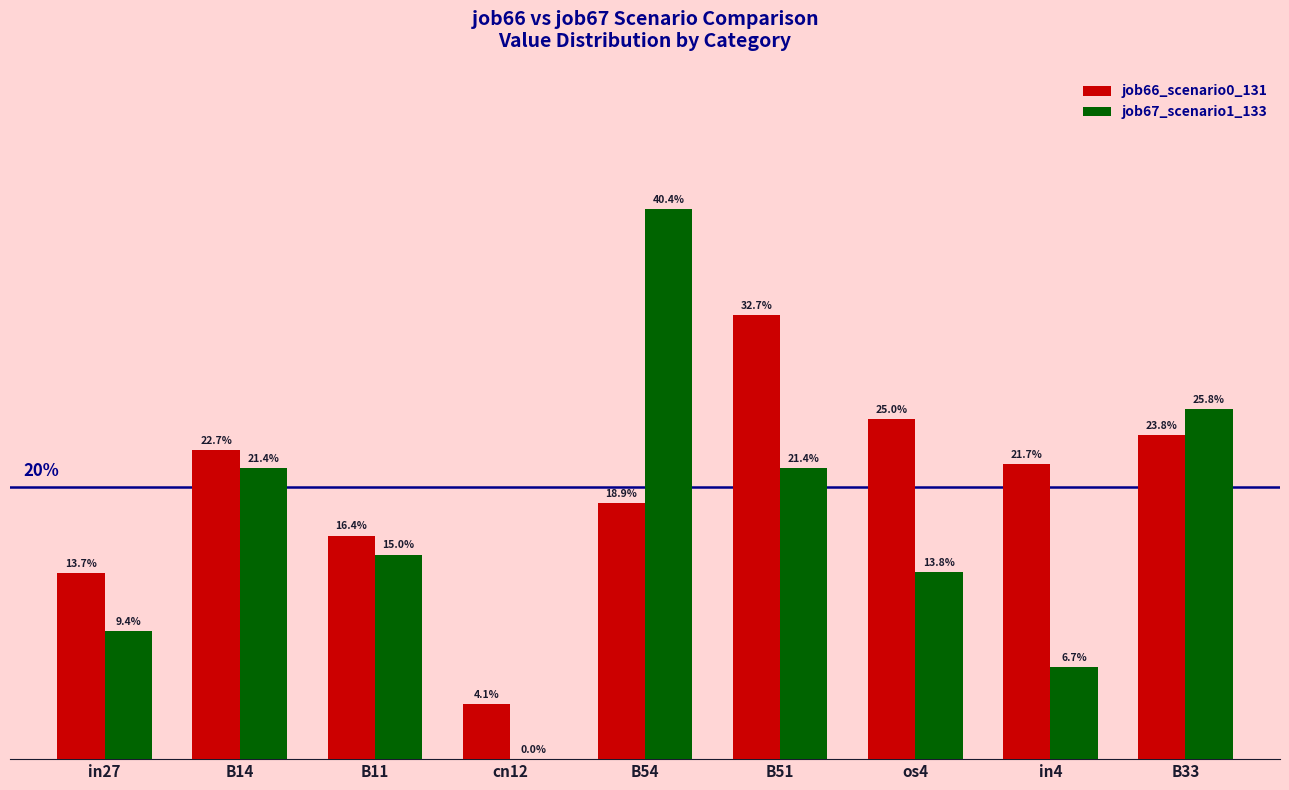

What position from the left is B33?

9